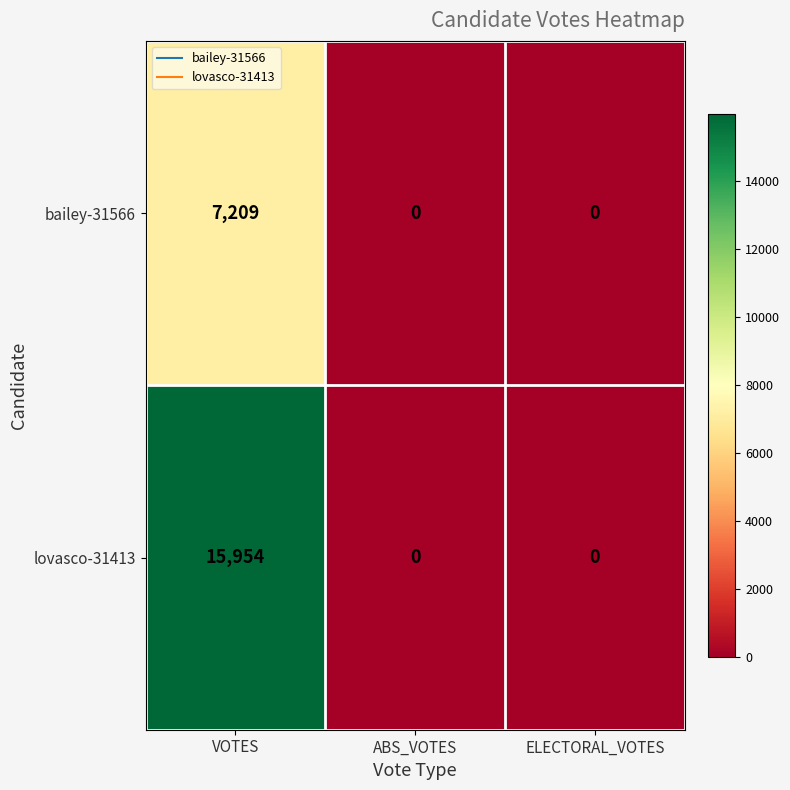

The lovasco-31413 series shows 0 at ELECTORAL_VOTES. True or false?

True